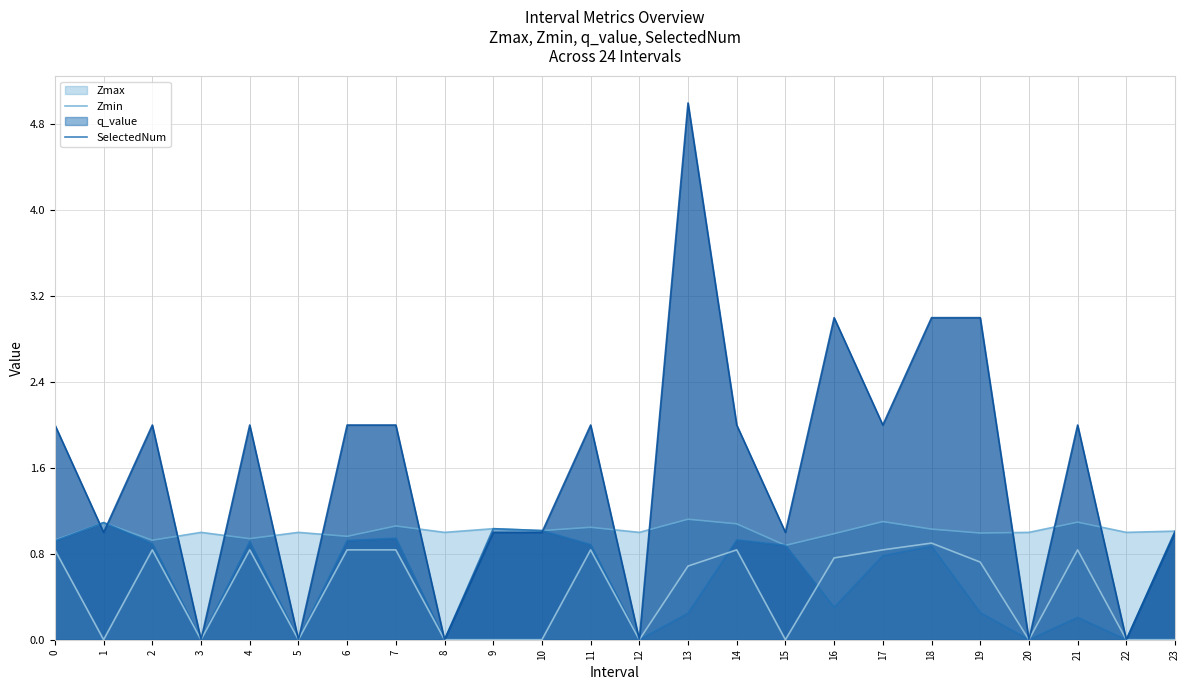

Reading right to left, extract all data points from this chart.

Zmax: 1.0	1.0	1.1	1.0	1.0	1.0	1.1	1.0	0.9	1.1	1.1	1.0	1.0	1.0	1.0	1.0	1.1	1.0	1.0	0.9	1.0	0.9	1.1	0.9
Zmin: 1.0	0.0	0.2	0.0	0.3	0.9	0.8	0.3	0.9	0.9	0.2	0.0	0.9	1.0	1.0	0.0	0.9	0.9	0.0	0.9	0.0	0.9	1.1	0.9
q_value: -0.0	0.0	0.8	0.0	0.7	0.9	0.8	0.8	-0.0	0.8	0.7	0.0	0.8	-0.0	-0.0	0.0	0.8	0.8	0.0	0.8	0.0	0.8	-0.0	0.8
SelectedNum: 1.0	0.0	2.0	0.0	3.0	3.0	2.0	3.0	1.0	2.0	5.0	0.0	2.0	1.0	1.0	0.0	2.0	2.0	0.0	2.0	0.0	2.0	1.0	2.0